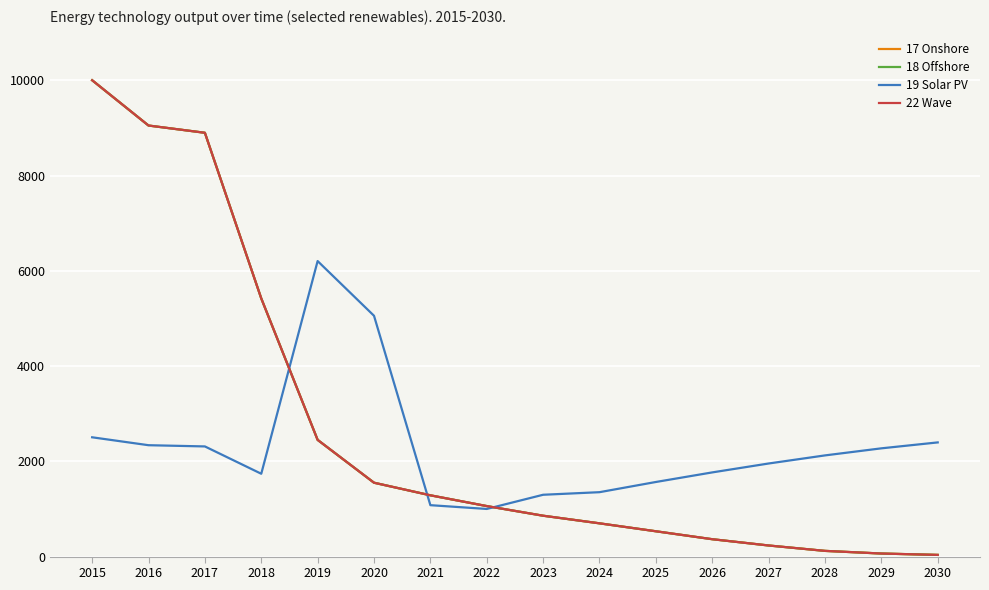

Reading left to right, transcribe all the data shown in this chart.

17 Onshore: 10005.2	9053.7	8901.3	5422.7	2451.2	1551.6	1287.0	1060.8	858.4	698.4	531.7	365.0	233.1	119.7	64.1	35.4
18 Offshore: 10005.2	9053.7	8901.3	5422.7	2451.2	1551.6	1287.0	1060.8	858.4	698.4	531.7	365.0	233.1	119.7	64.1	35.4
19 Solar PV: 2505.5	2339.3	2313.6	1739.6	6207.0	5058.1	1079.8	1000.4	1298.4	1352.6	1566.8	1767.9	1955.0	2125.1	2273.5	2398.0
22 Wave: 10005.2	9053.7	8901.3	5422.7	2451.2	1551.6	1287.0	1060.8	858.4	698.4	531.7	365.0	233.1	119.7	64.1	35.4